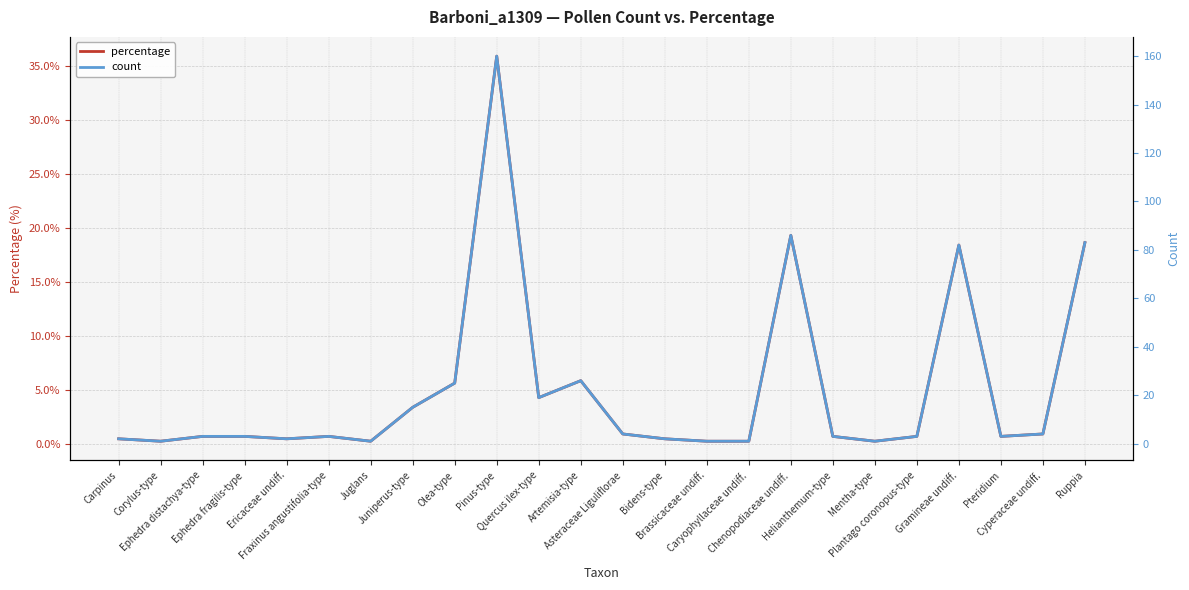

The value of percentage at Artemisia-type is 5.8. True or false?

True